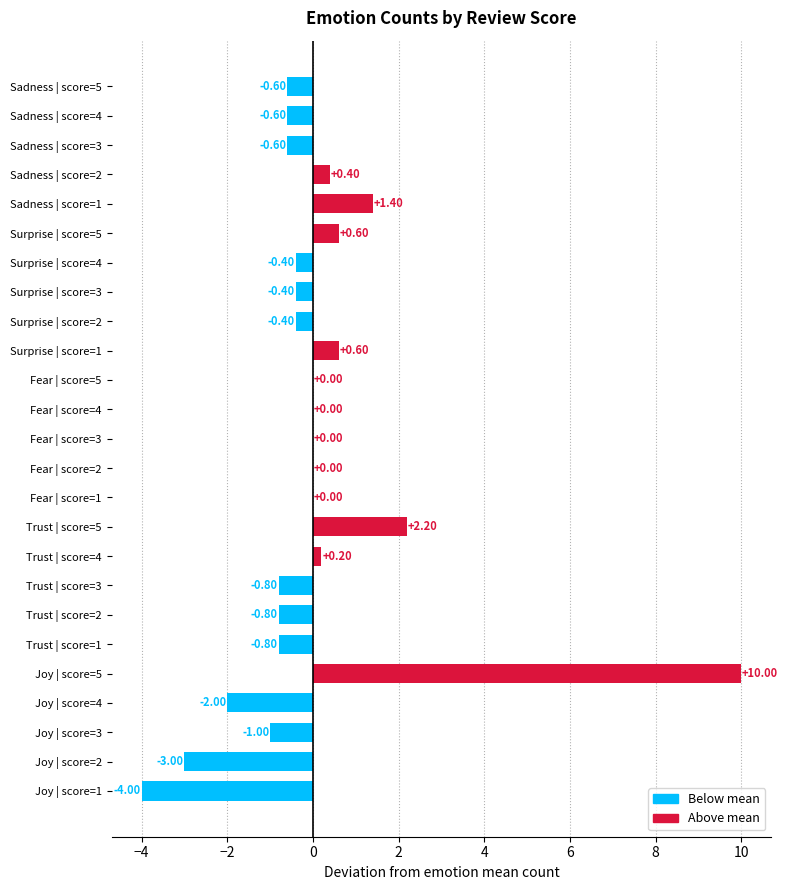

Which has a higher value, Sadness | score=2 or Joy | score=3?

Sadness | score=2